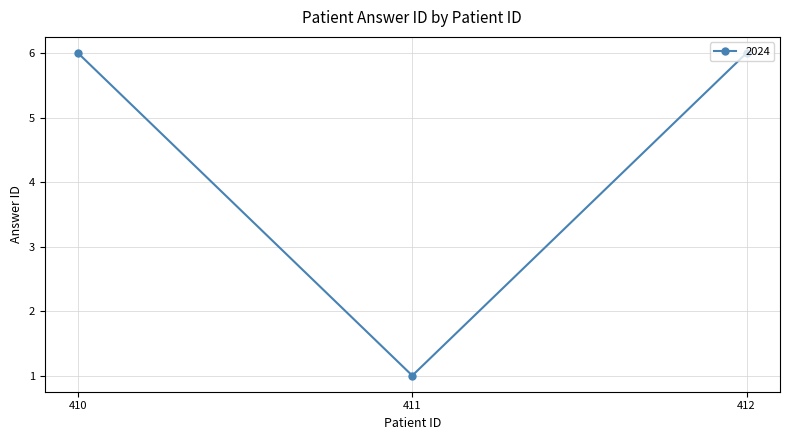

Reading right to left, extract all data points from this chart.

412=6	411=1	410=6